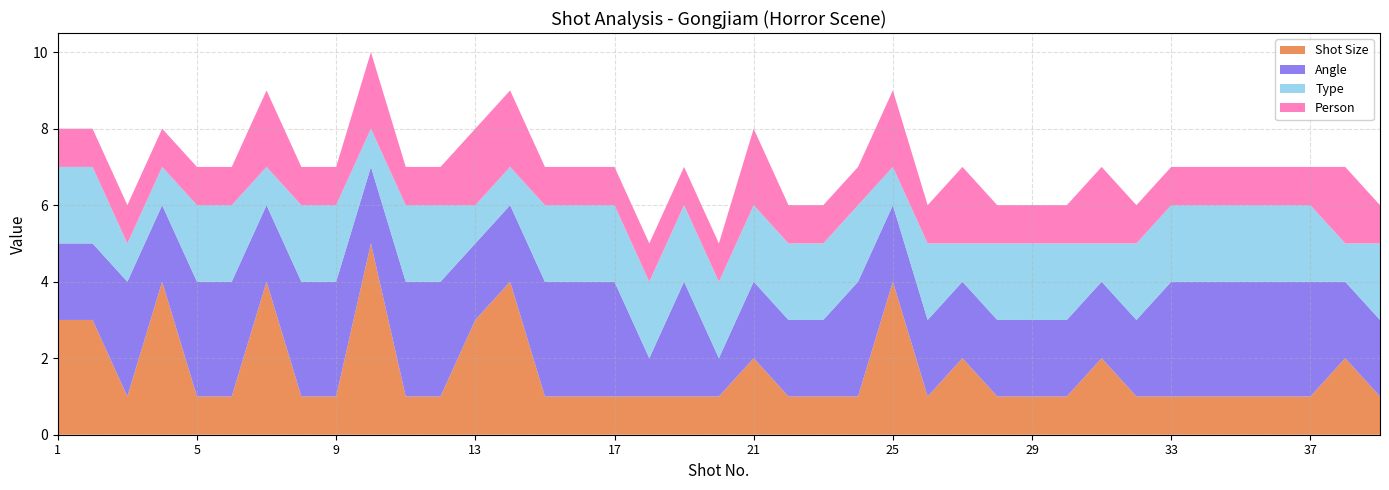

Reading left to right, list all the values displayed in this chart.

Shot Size: 3	3	1	4	1	1	4	1	1	5	1	1	3	4	1	1	1	1	1	1	2	1	1	1	4	1	2	1	1	1	2	1	1	1	1	1	1	2	1
Angle: 2	2	3	2	3	3	2	3	3	2	3	3	2	2	3	3	3	1	3	1	2	2	2	3	2	2	2	2	2	2	2	2	3	3	3	3	3	2	2
Type: 2	2	1	1	2	2	1	2	2	1	2	2	1	1	2	2	2	2	2	2	2	2	2	2	1	2	1	2	2	2	1	2	2	2	2	2	2	1	2
Person: 1	1	1	1	1	1	2	1	1	2	1	1	2	2	1	1	1	1	1	1	2	1	1	1	2	1	2	1	1	1	2	1	1	1	1	1	1	2	1